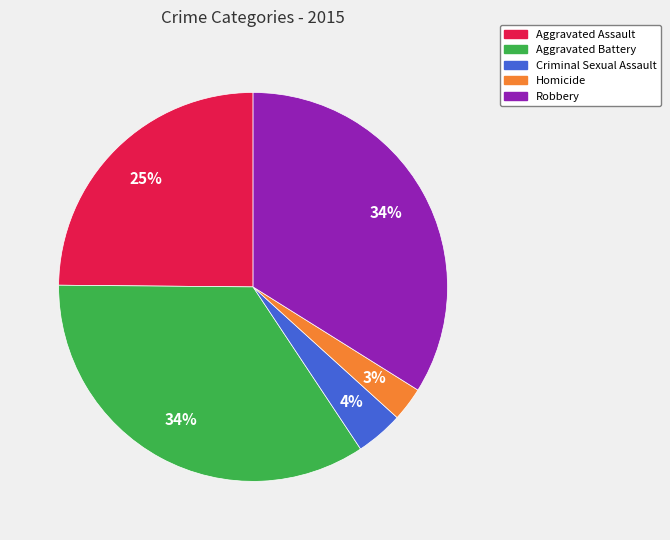

Is Criminal Sexual Assault the majority of the pie?

No